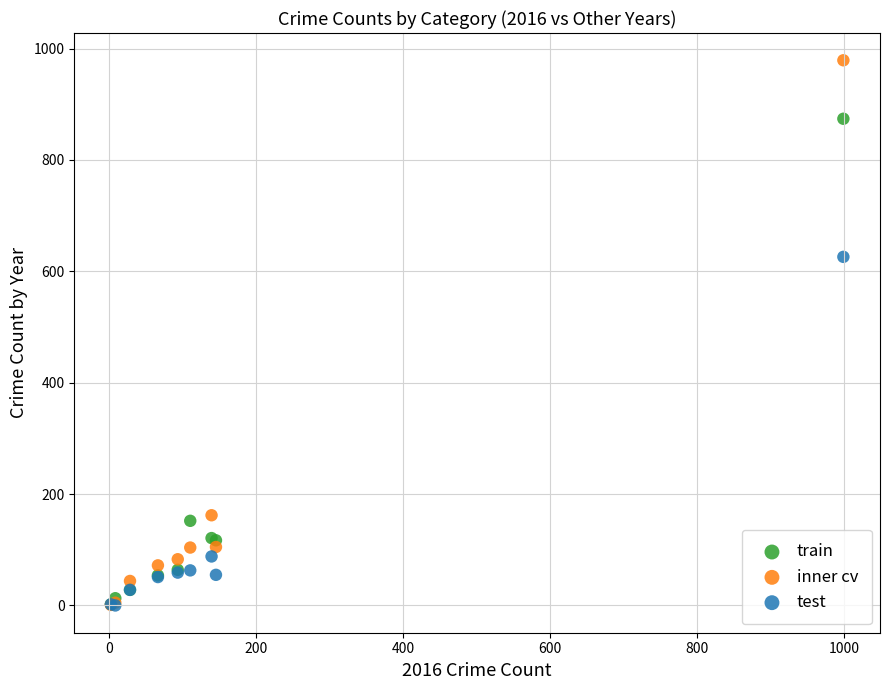

Across all series, what Y value is closest to 489?

626